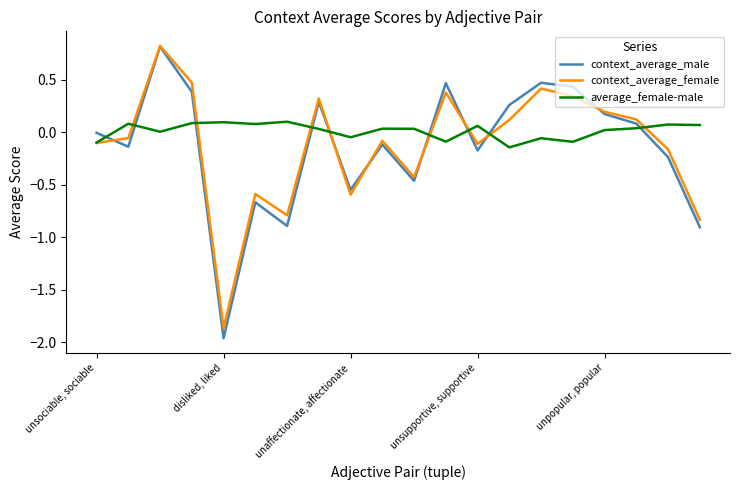

How many times do context_average_male and average_female-male cross each other?

9